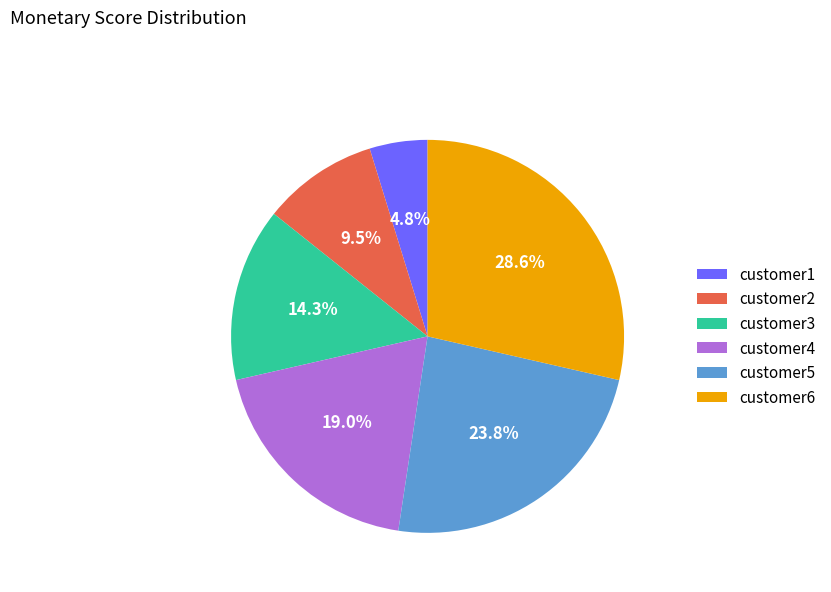

Does any single category account for the majority?

No